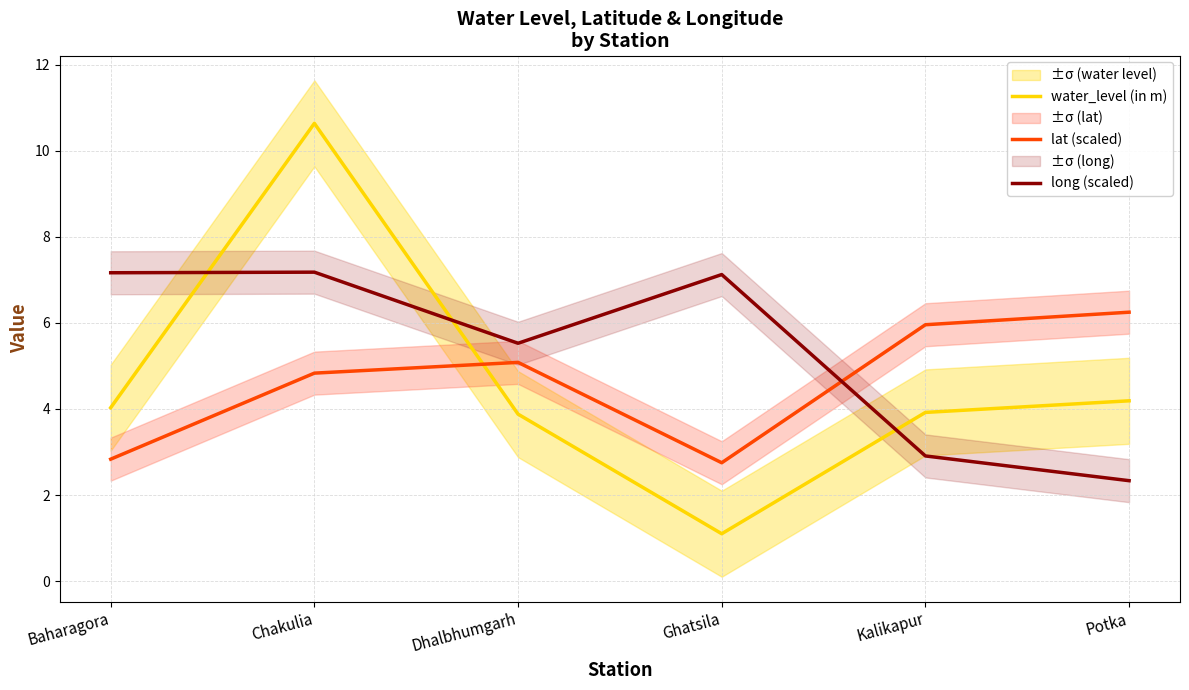

The value of water_level (in m) at Kalikapur is 3.9. True or false?

True